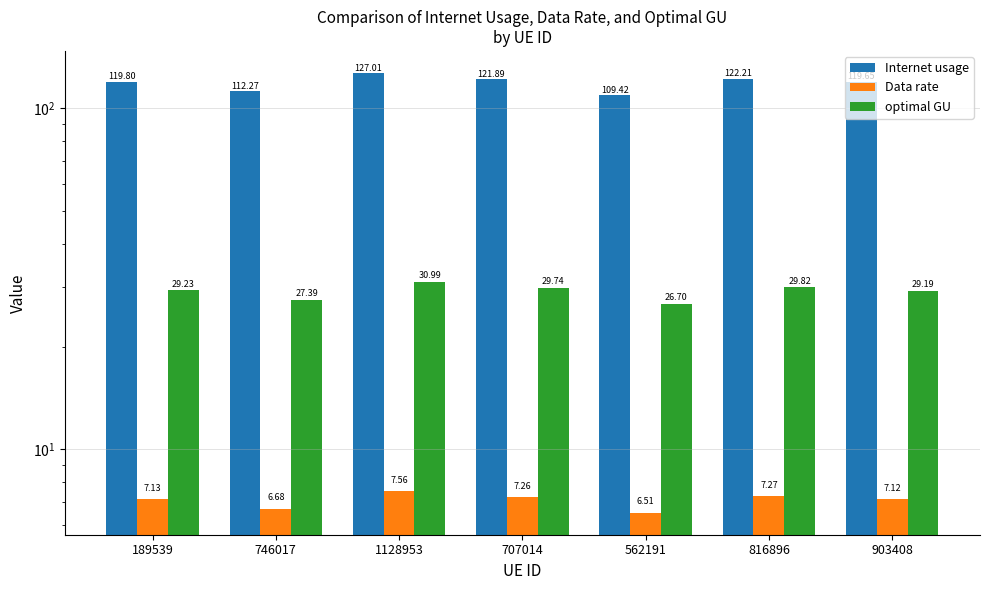

How many bars are there in total?

21